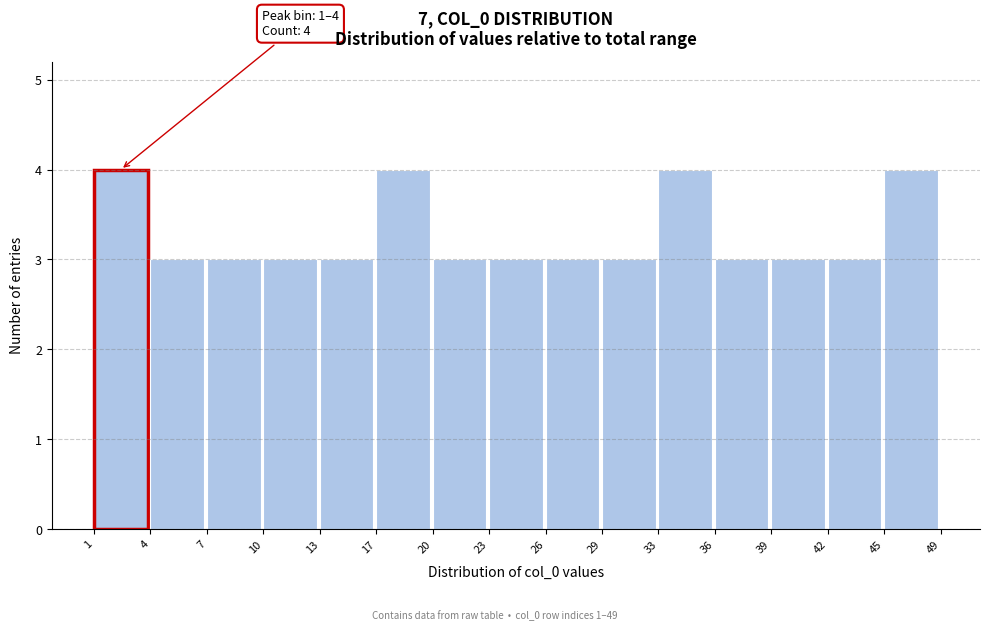

Reading left to right, what are all the values shown in this chart?

4	3	3	3	3	4	3	3	3	3	4	3	3	3	4